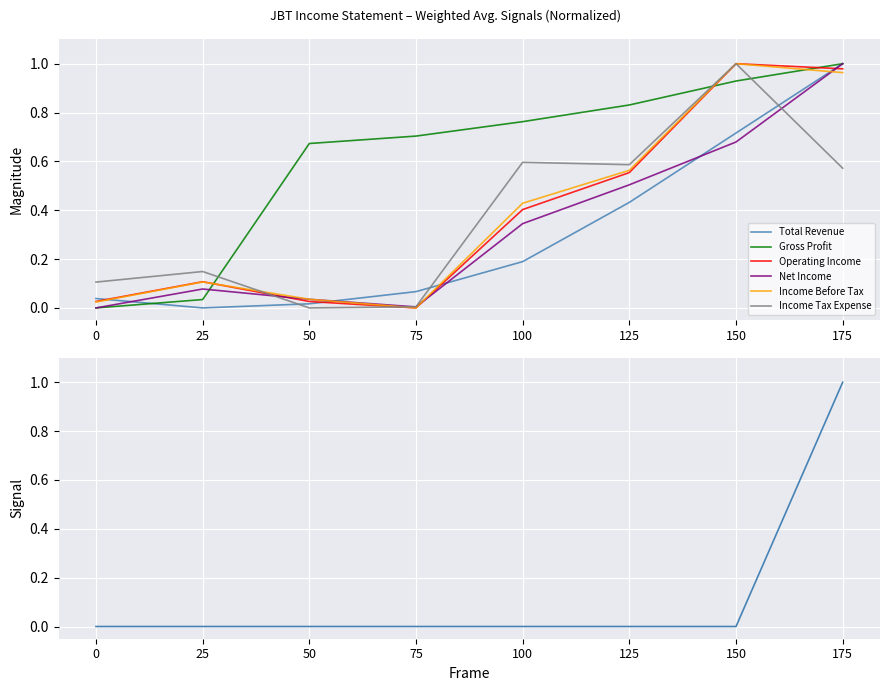

What is the sum of all Total Revenue values?

2.5